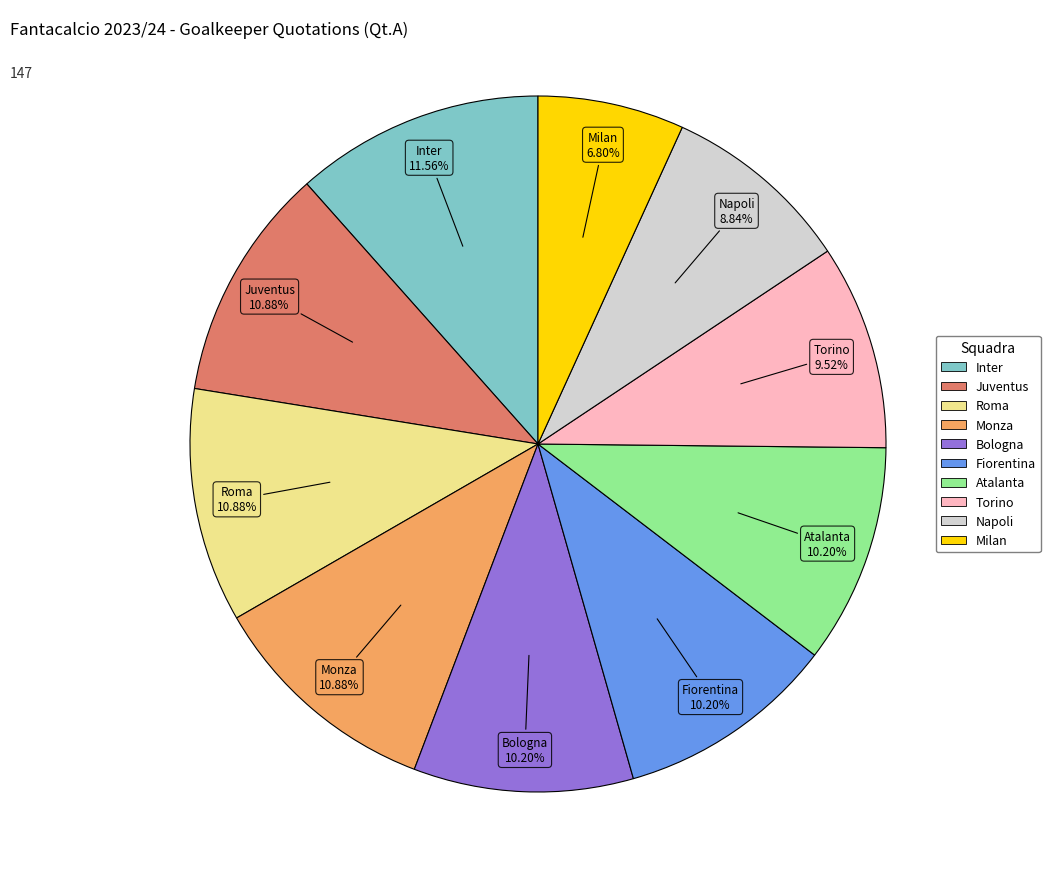

How many slices are in this pie chart?

10